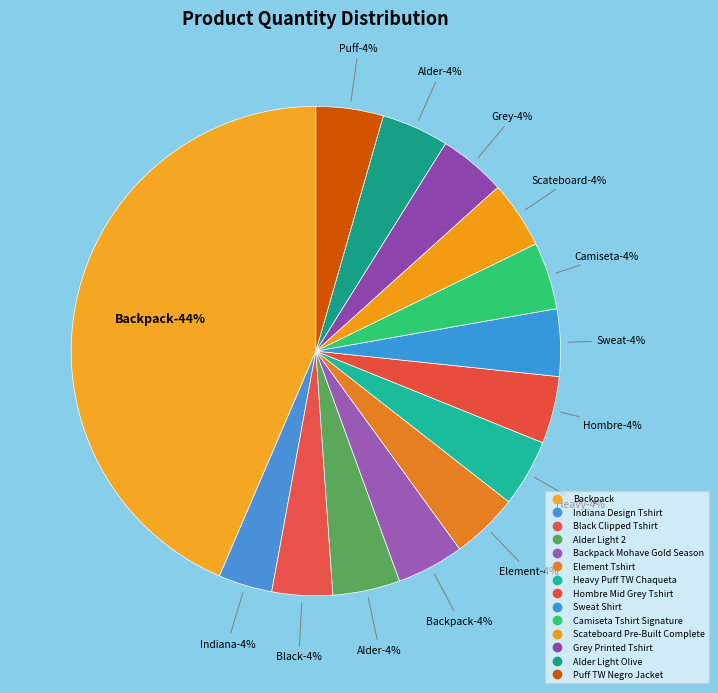

To the nearest percent, what percentage of the pie is Element Tshirt?

4%